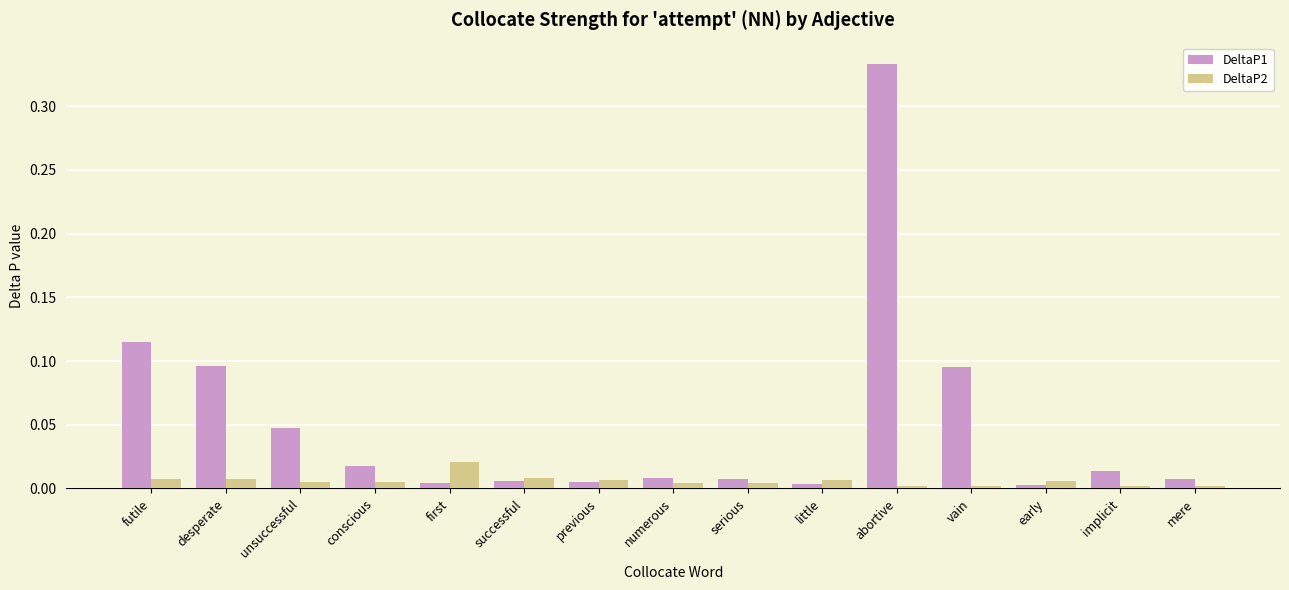

At which category does the chart reach its peak across all series?

abortive